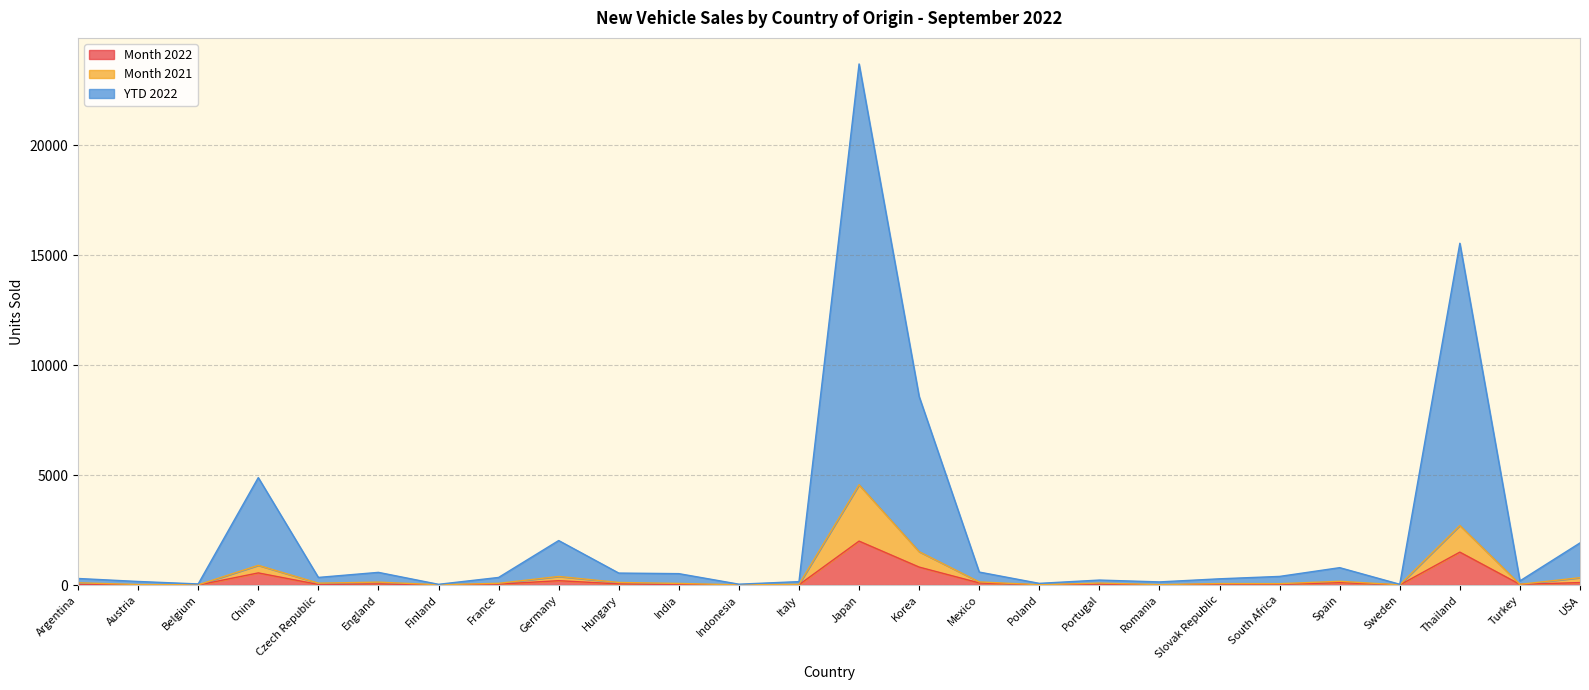

True or false: Month 2022 and Month 2021 cross at least once.

False